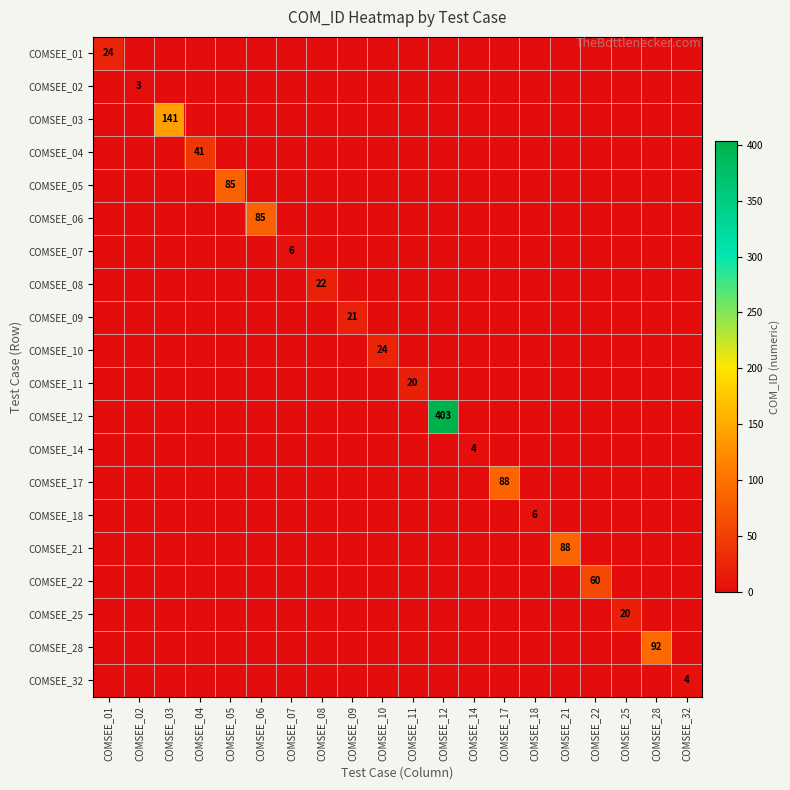

Is it true that COMSEE_28 equals -45 at COMSEE_12?

False